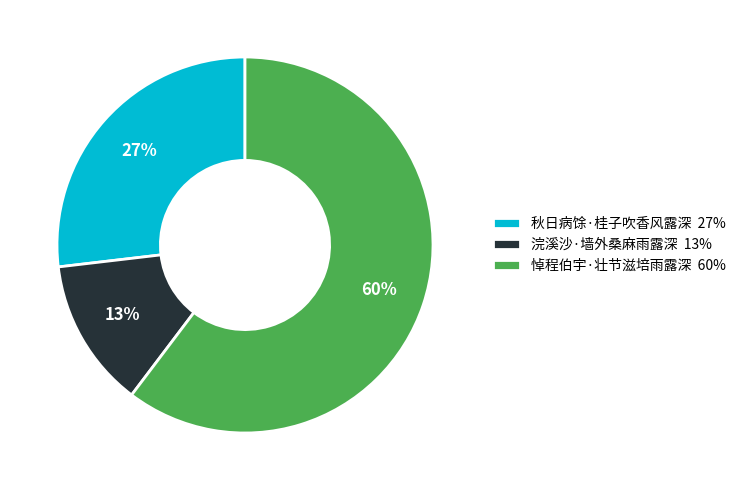

Which has a higher value, 悼程伯宇·壮节滋培雨露深 60% or 浣溪沙·墙外桑麻雨露深 13%?

悼程伯宇·壮节滋培雨露深 60%